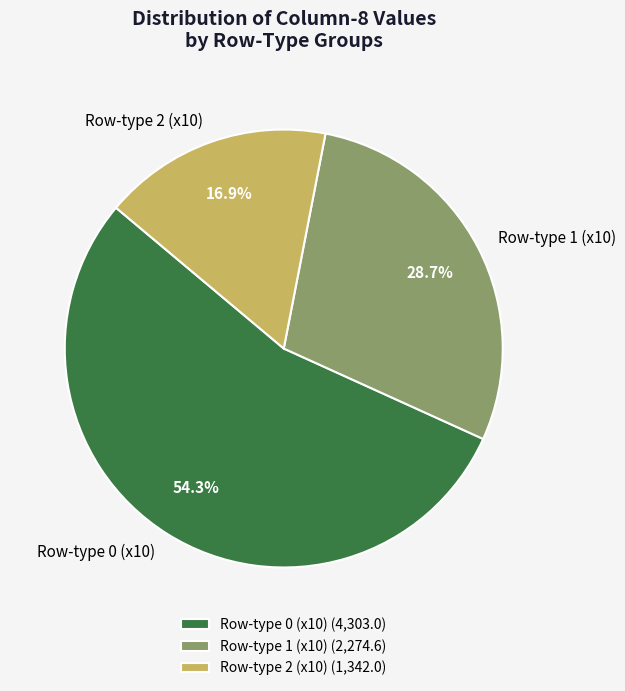

Combined, do Row-type 2 (x10) and Row-type 1 (x10) account for over 50%?

No